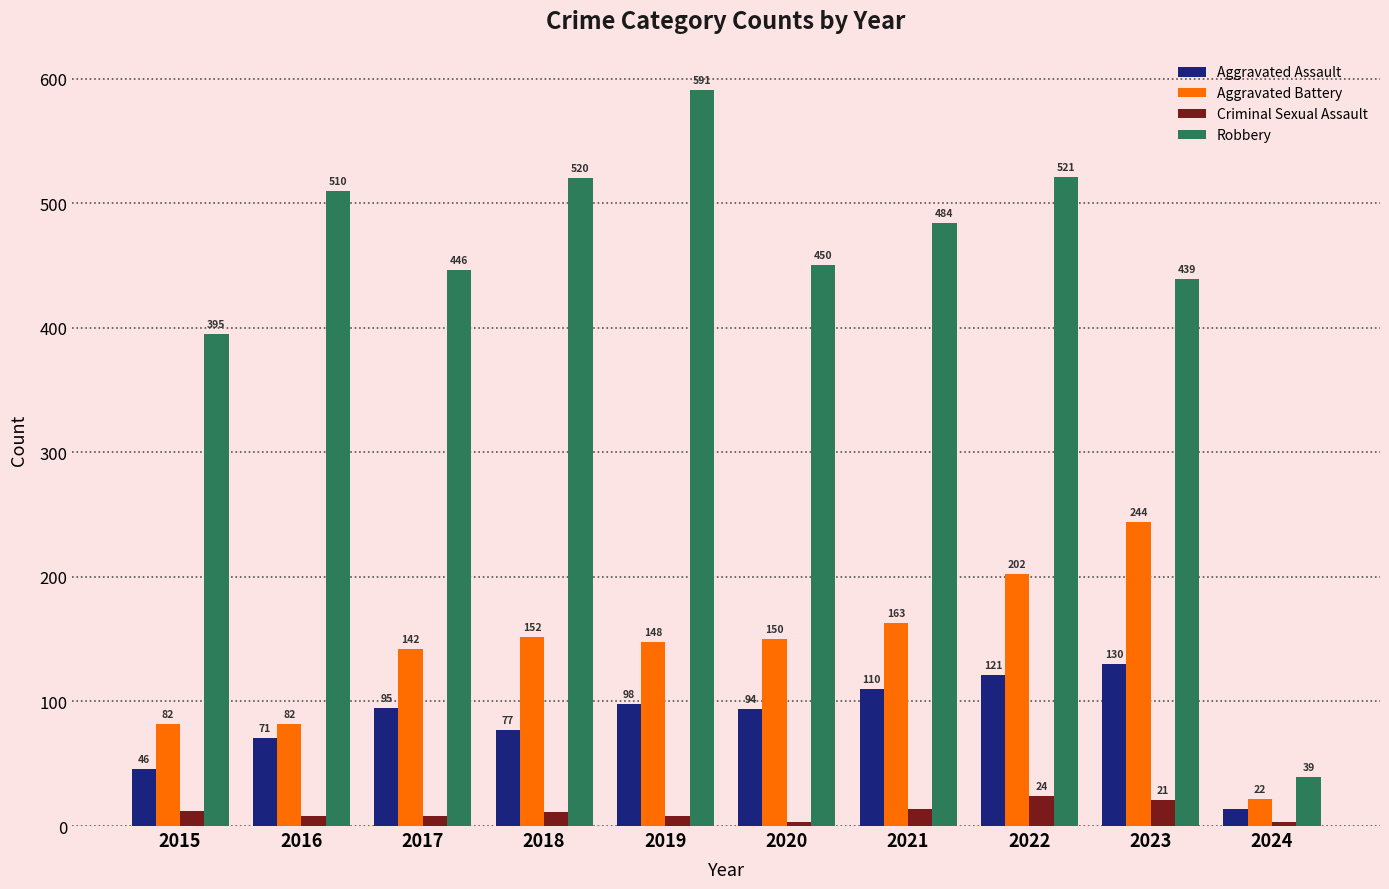

What is the difference between the maximum and minimum values in the Aggravated Battery series?

222